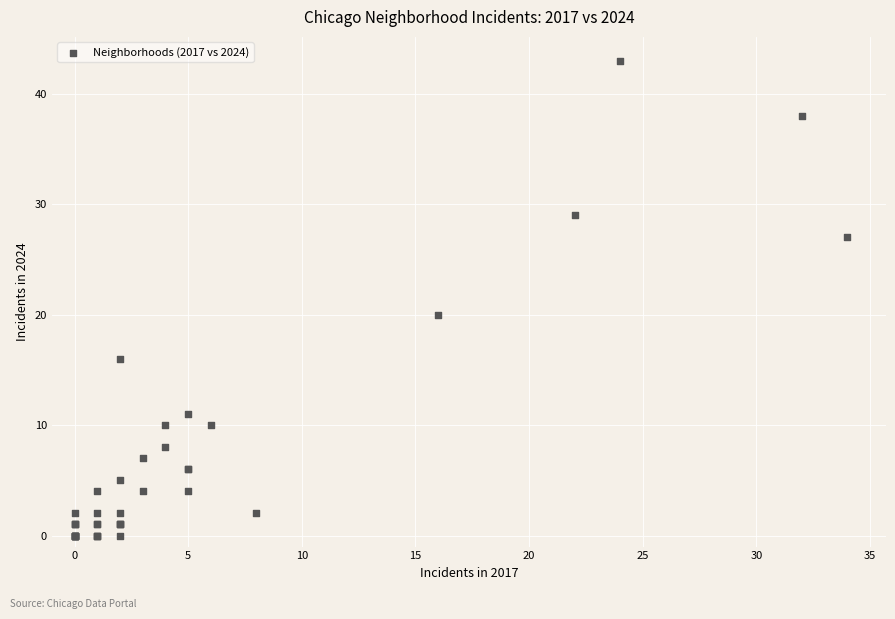

What Y value in the scatter plot is closest to 21?

20